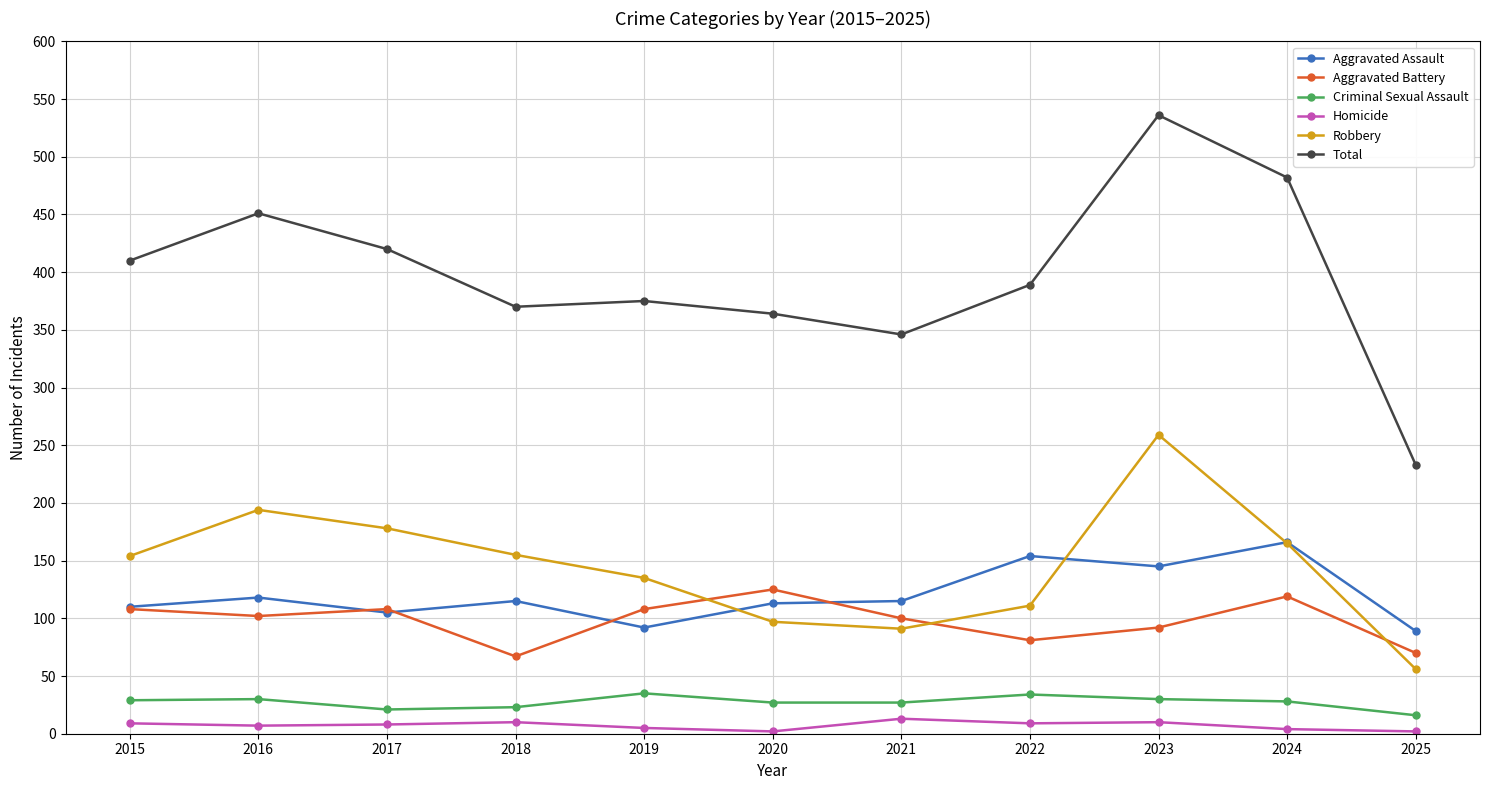

True or false: Aggravated Assault has more than 1 interior local peaks.

True